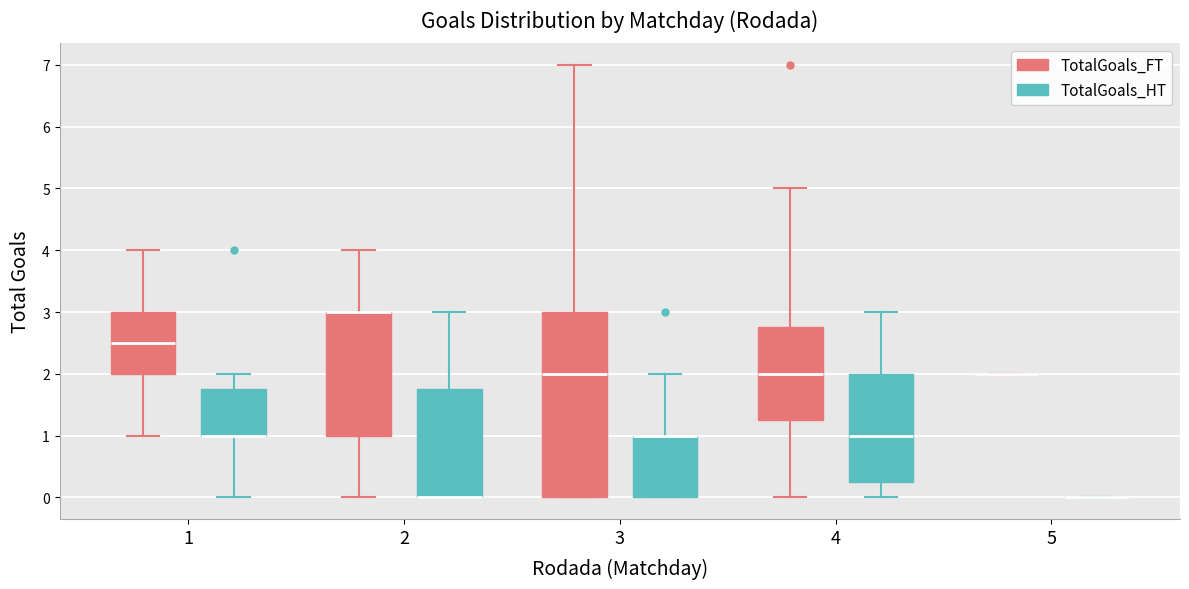

Reading left to right, transcribe this box plot: for each box, give where its median line is, the range the box spans, and where its two whiskers end, as read against the y-axis. The values are not printed on the chart, so give them approximately, as read against the axis.

1 (TotalGoals_FT): median 2.5, box 2.0 to 3.0, whiskers 1.0 to 4.0
1 (TotalGoals_HT): median 1.0 (drawn on the box's lower edge), box 1.0 to 1.8, whiskers 0.0 to 2.0
2 (TotalGoals_FT): median 3.0 (drawn on the box's upper edge), box 1.0 to 3.0, whiskers 0.0 to 4.0
2 (TotalGoals_HT): median 0.0 (drawn on the box's lower edge), box 0.0 to 1.8, whiskers 0.0 to 3.0
3 (TotalGoals_FT): median 2.0, box 0.0 to 3.0, whiskers 0.0 to 7.0
3 (TotalGoals_HT): median 1.0 (drawn on the box's upper edge), box 0.0 to 1.0, whiskers 0.0 to 2.0
4 (TotalGoals_FT): median 2.0, box 1.3 to 2.8, whiskers 0.0 to 5.0
4 (TotalGoals_HT): median 1.0, box 0.3 to 2.0, whiskers 0.0 to 3.0
5 (TotalGoals_FT): box collapsed to a line at 2.0, whiskers 2.0 to 2.0
5 (TotalGoals_HT): box collapsed to a line at 0.0, whiskers 0.0 to 0.0